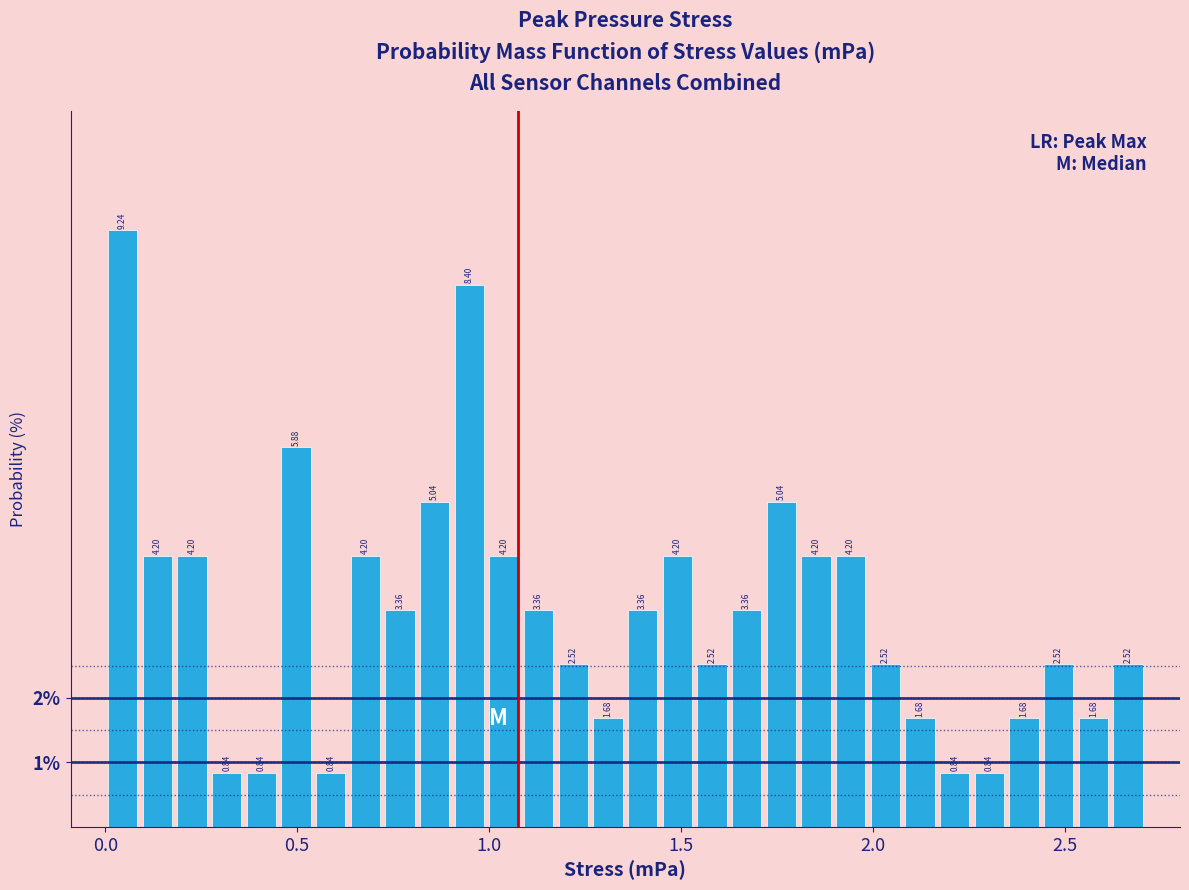

Around what value on the x-axis is the tallest bar? Give the approximate position of its centre, as read against the axis.

0.05